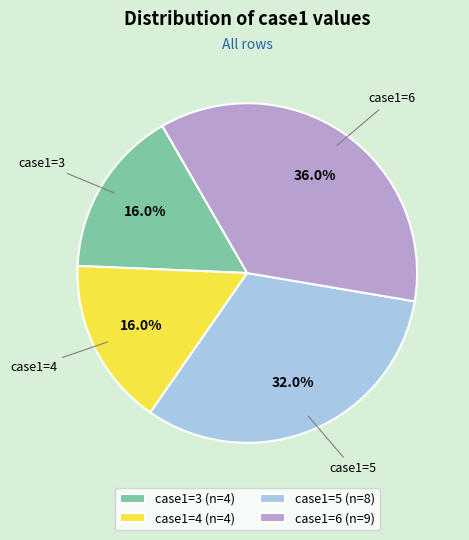

What is the ratio of the value at case1=6 to the value at case1=4?

2.2